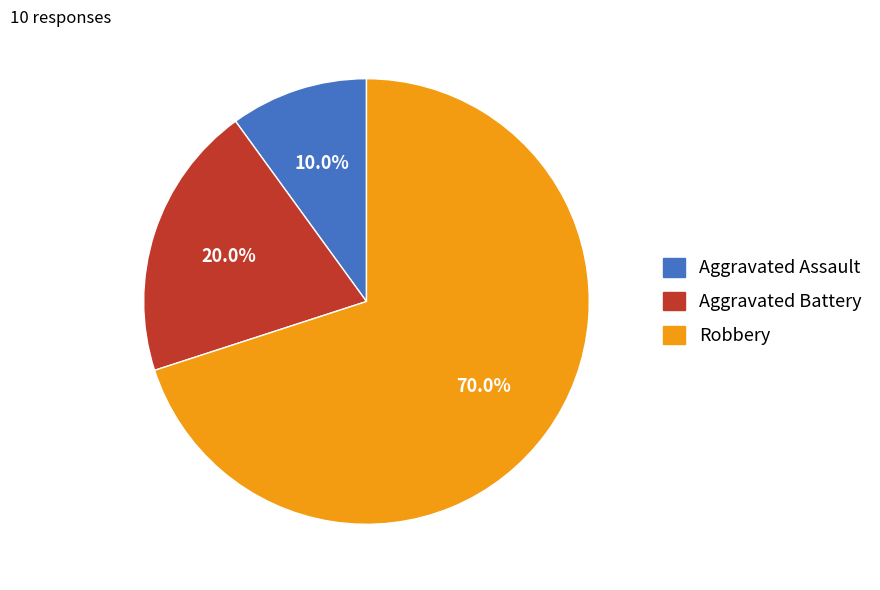

Count the number of slices in the pie.

3